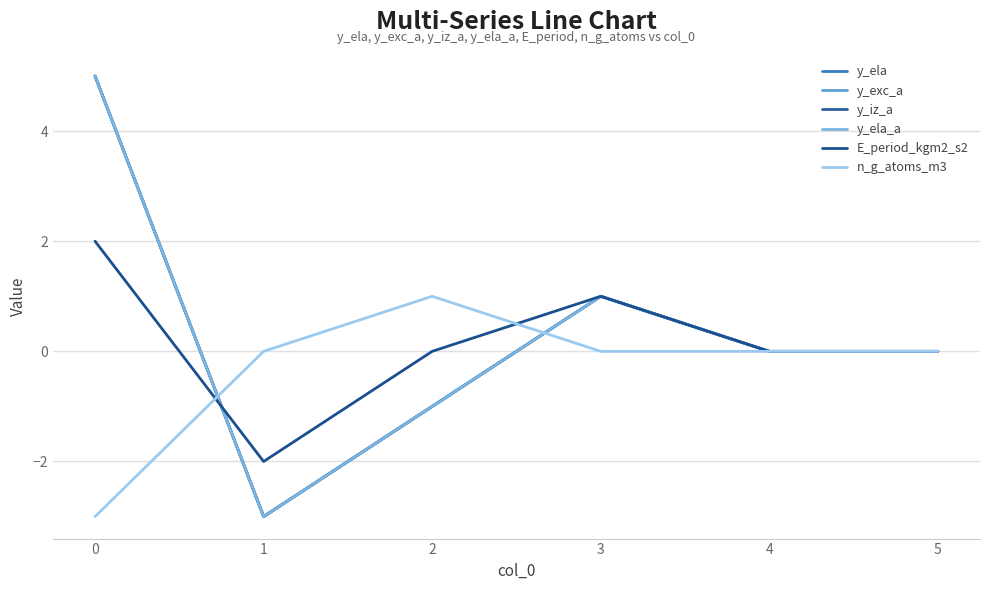

Is this an area chart (filled region under the line)?

No